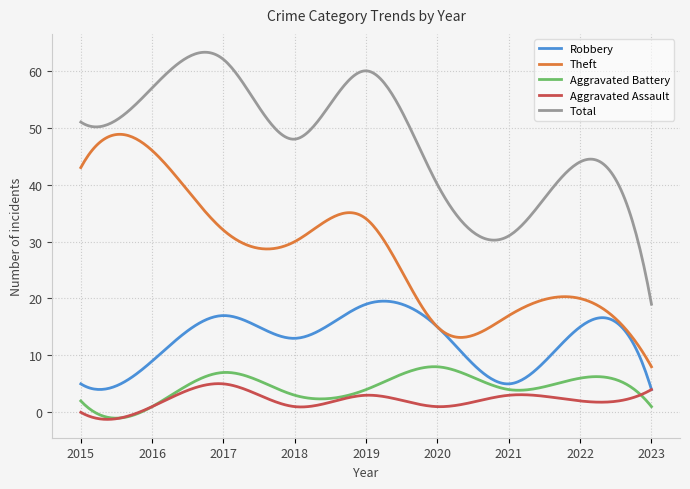

List the series in order of their peak value, highest first.

Total, Theft, Robbery, Aggravated Battery, Aggravated Assault